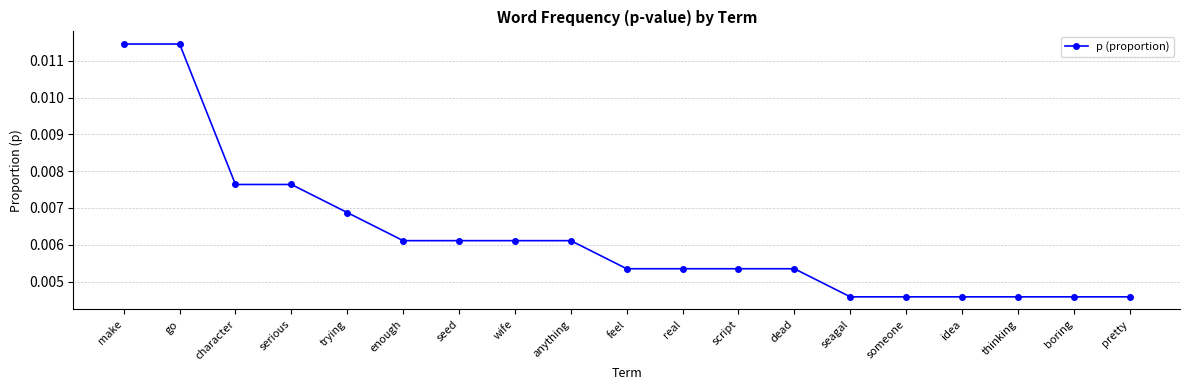

How many values are between 0 and 1?

19